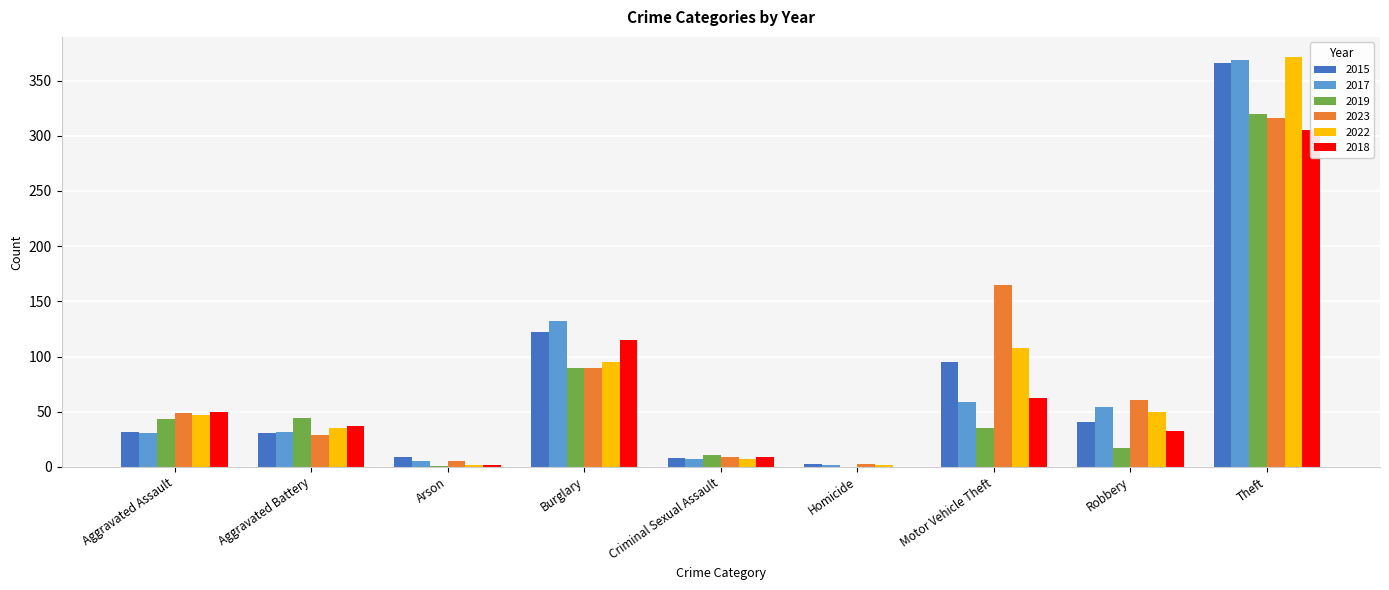

Reading left to right, list all the values displayed in this chart.

2015: 32	31	9	122	8	3	95	41	366
2017: 31	32	5	132	7	2	59	54	369
2019: 43	44	1	90	11	0	35	17	320
2023: 49	29	5	90	9	3	165	61	316
2022: 47	35	2	95	7	2	108	50	371
2018: 50	37	2	115	9	0	62	33	305